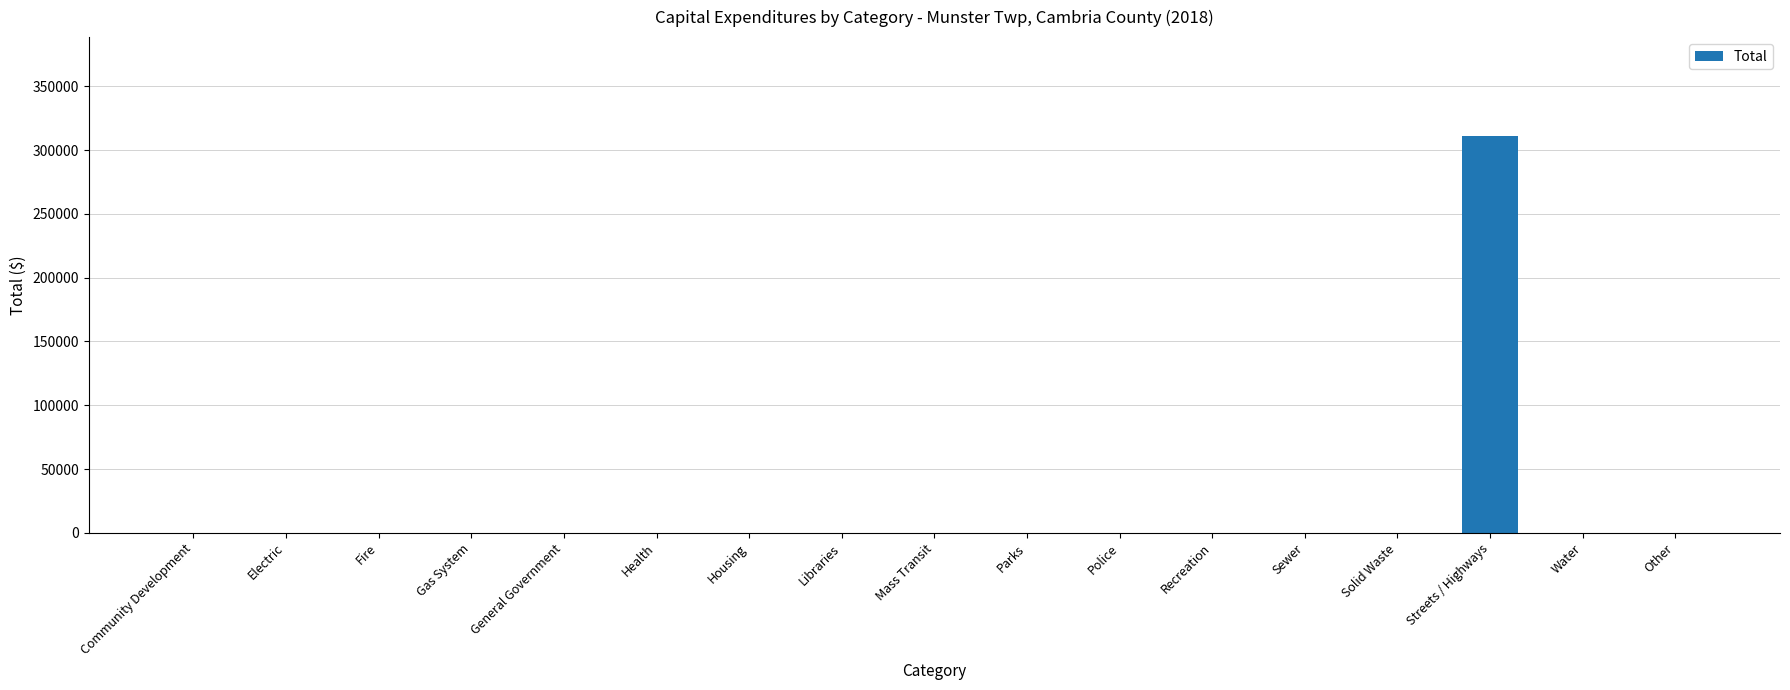

At which category does the chart reach its peak across all series?

Streets / Highways